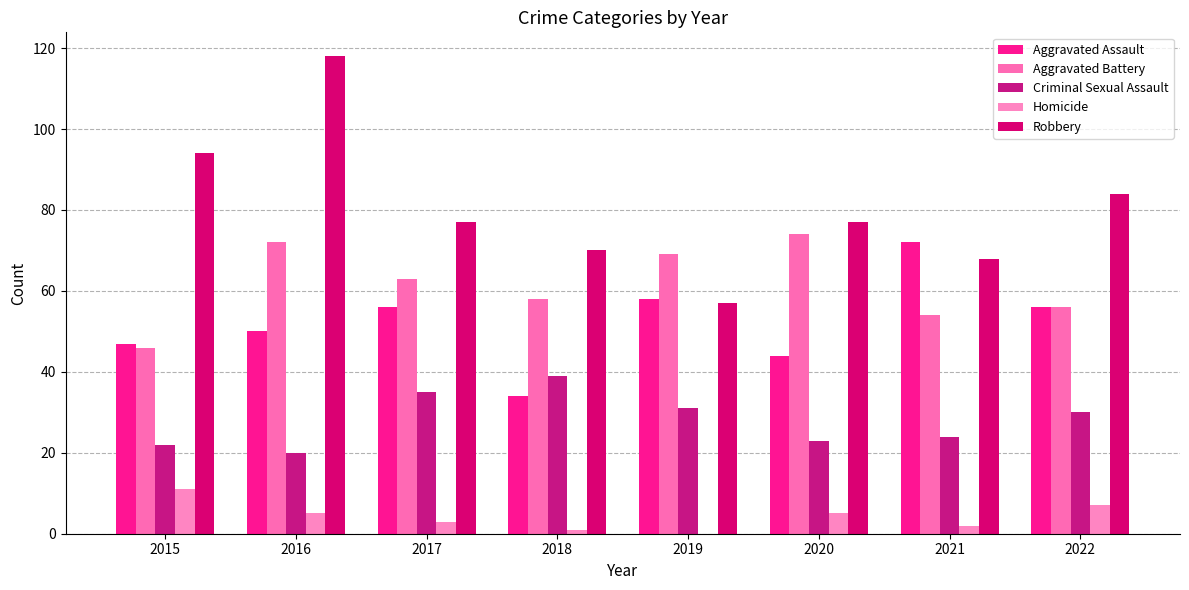

At how many categories does at least one series exceed 102?

1